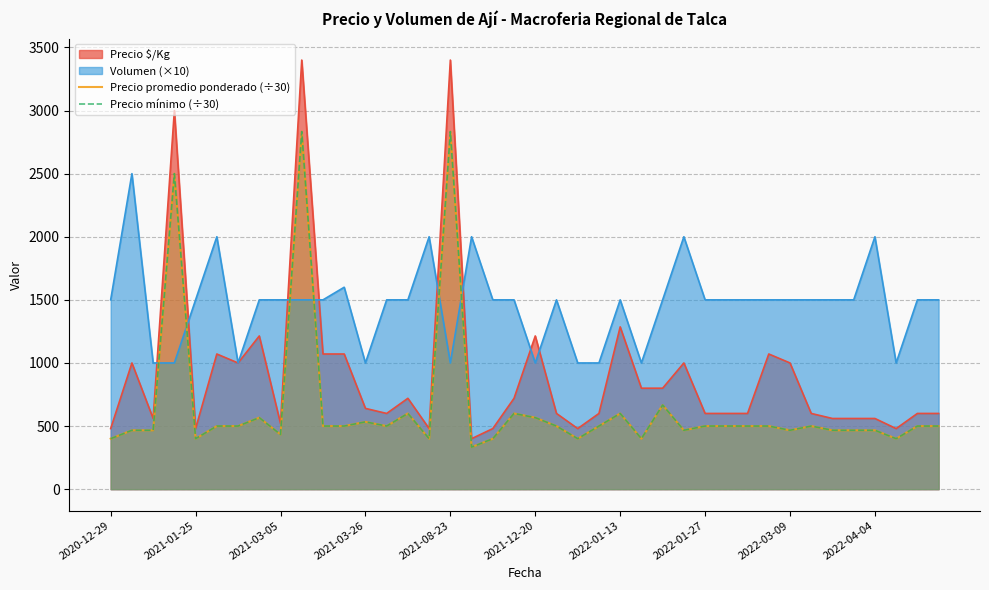

What is the difference between the maximum and minimum values in the Precio promedio ponderado (÷30) series?

2500.0